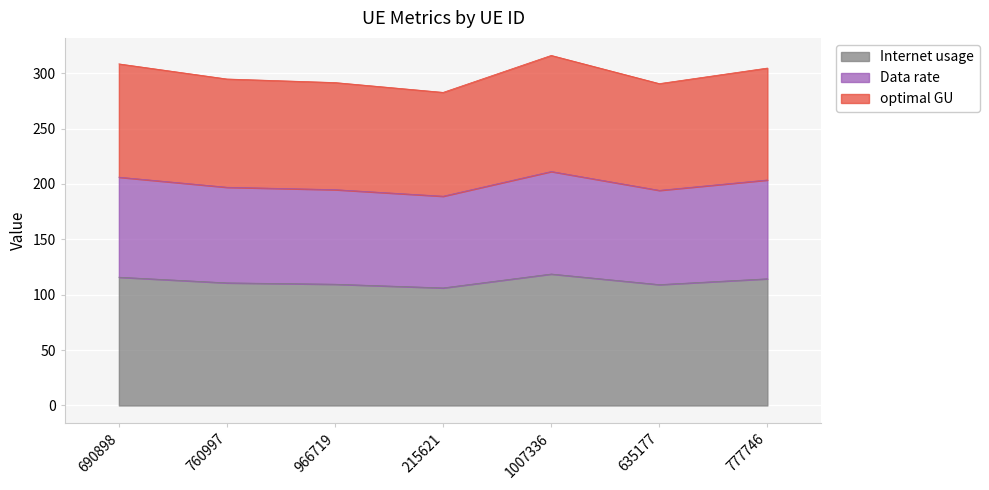

What are all the series names shown in the legend?

Internet usage, Data rate, optimal GU